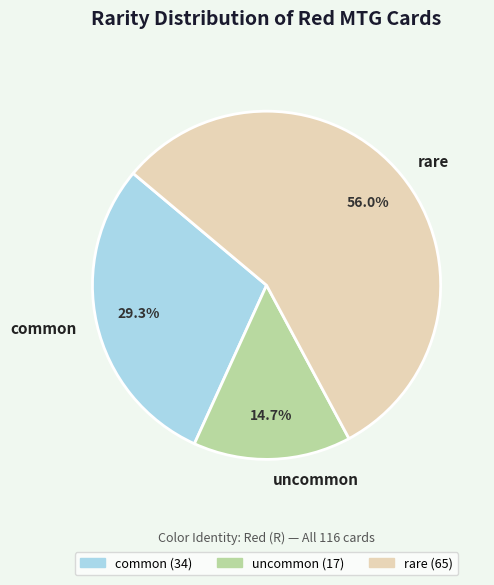

Which slice is the largest?

rare